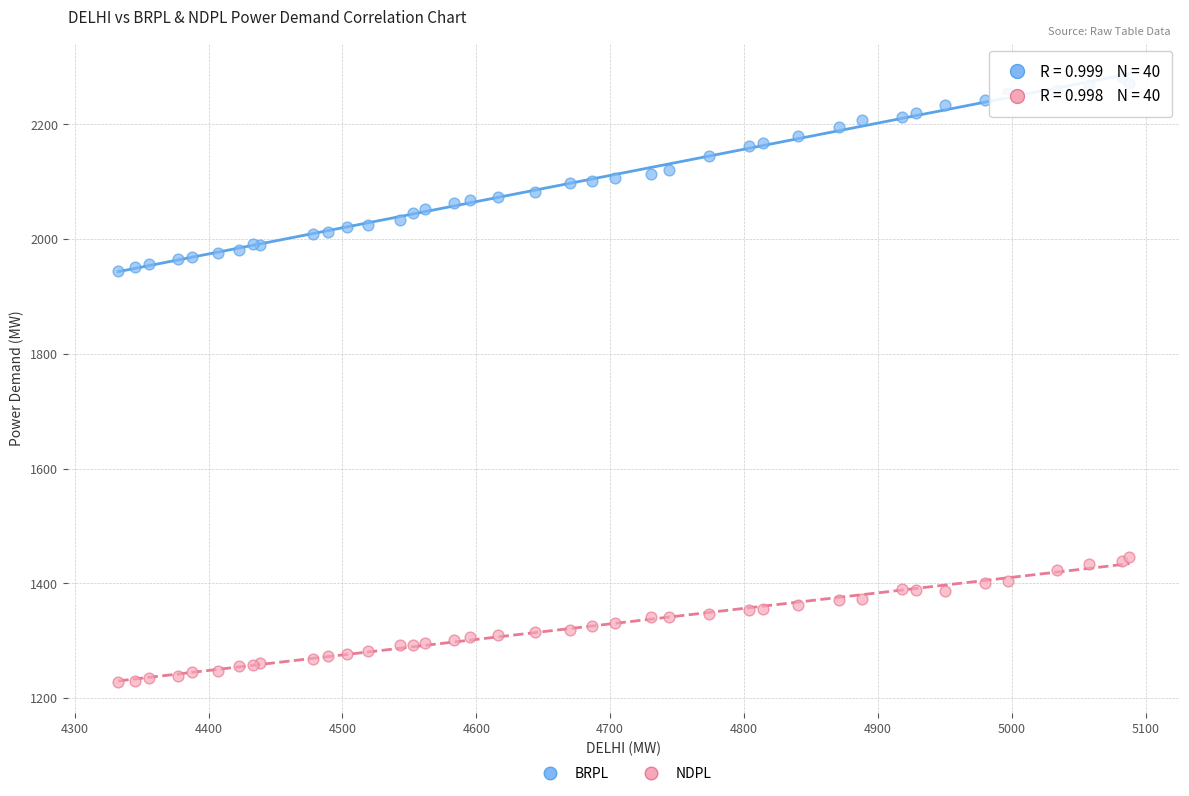

Which series has the largest Y range (max minus min)?

BRPL